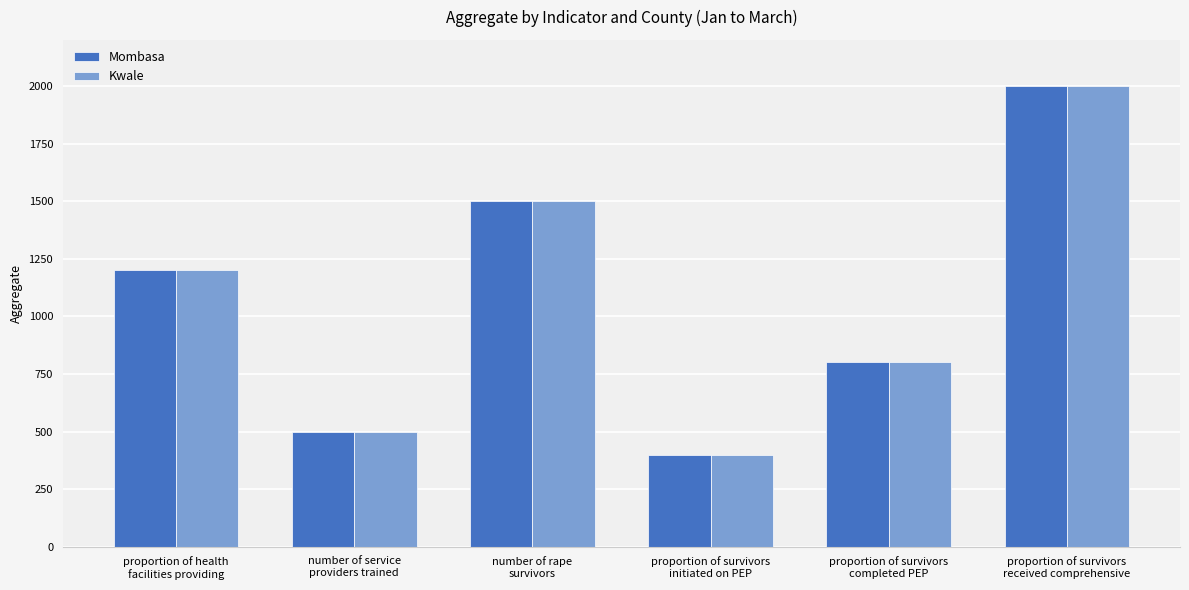

How many series are shown in this chart?

2